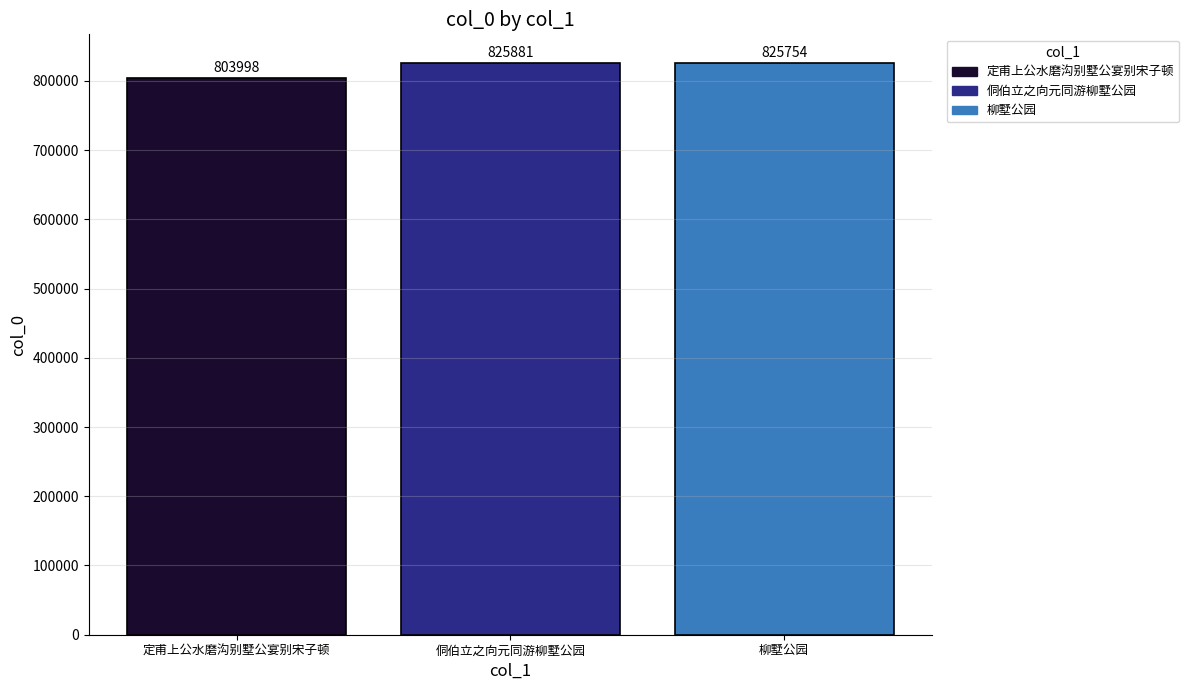

Which label corresponds to the smallest value in the chart?

定甫上公水磨沟别墅公宴别宋子顿